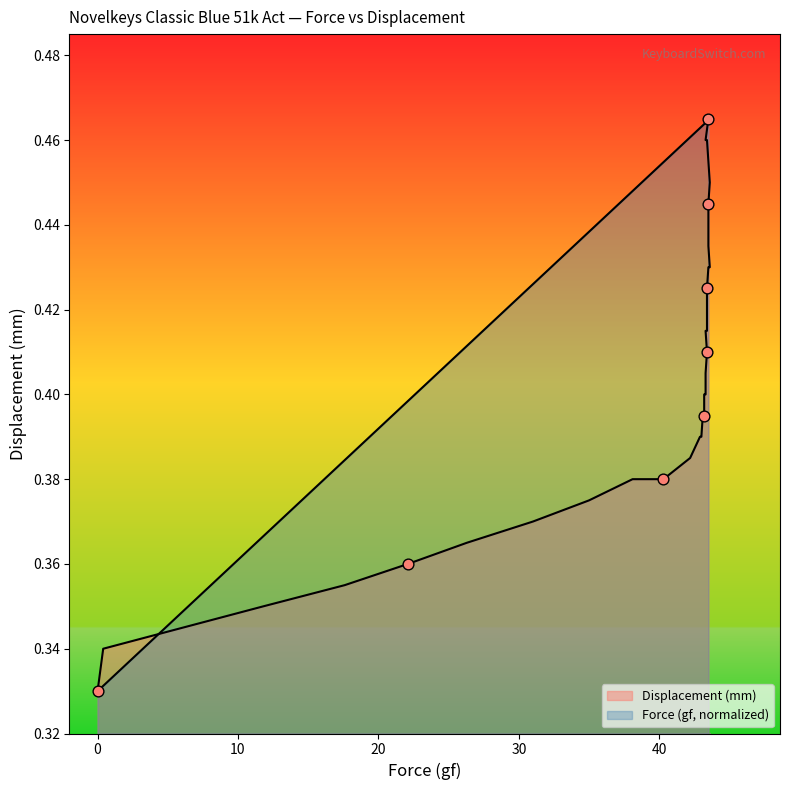

Which series has the largest total across all categories?

Force (gf)